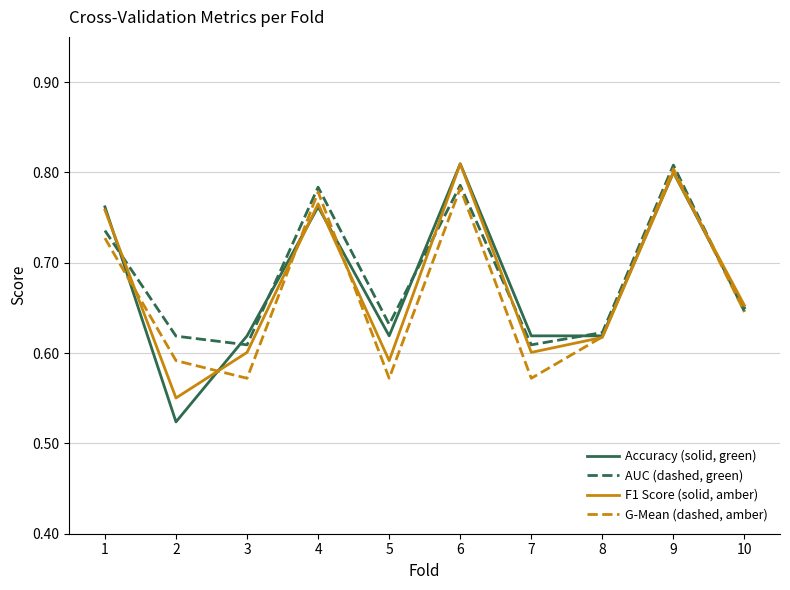

Where is the first local minimum for Accuracy (solid, green)?

2